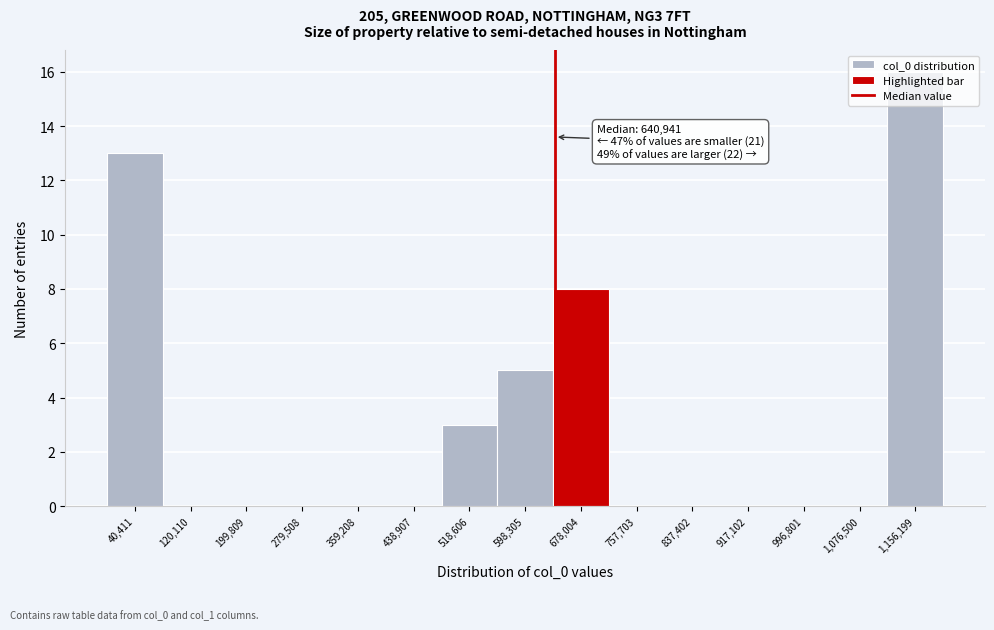

Which range on the x-axis has the tallest bar?

1120000 to 1200000